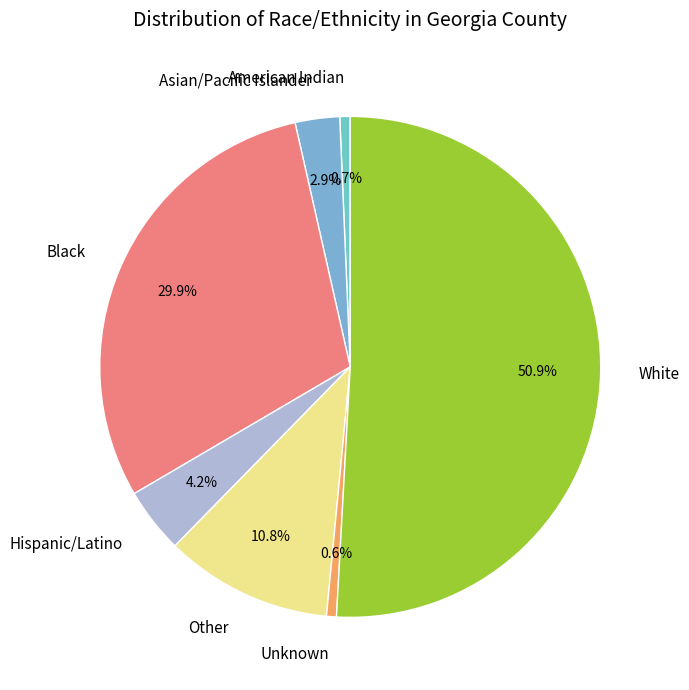

Which has a higher value, Black or Unknown?

Black